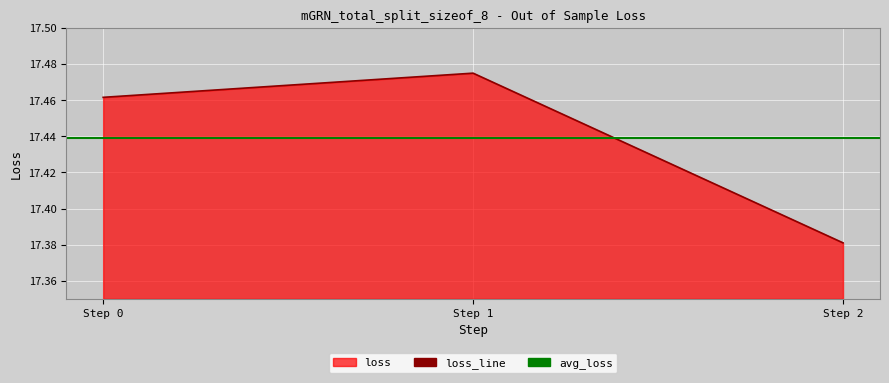

List the labels in order of value, smallest first.

Step 2, Step 0, Step 1